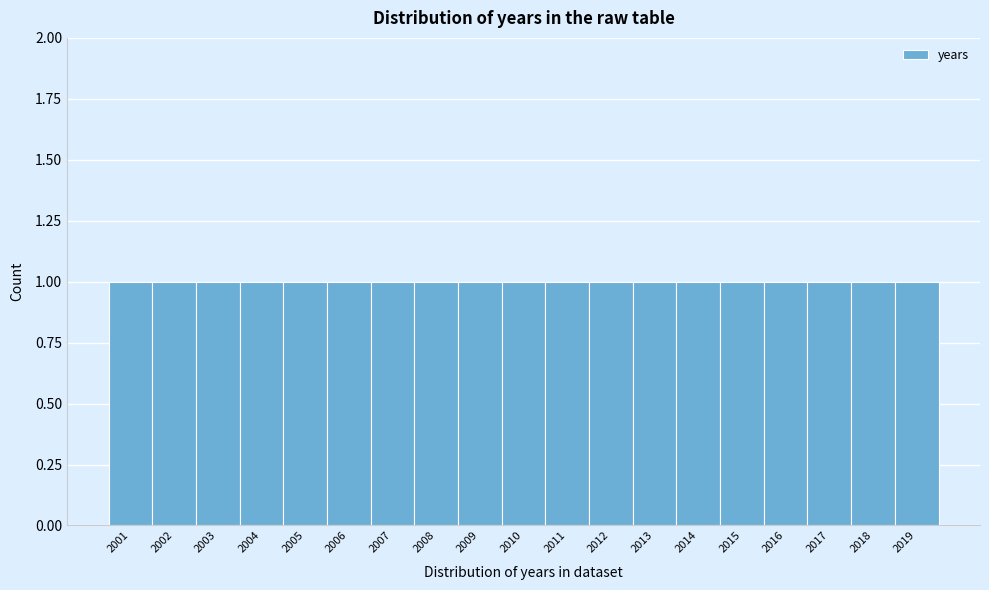

Reading left to right, transcribe this chart: for each bar, give the range it covers on the x-axis and its height. The values are not printed on the chart, so give them approximately, as read against the axis.

2000.5 to 2001.5: 1
2001.5 to 2002.5: 1
2002.5 to 2003.5: 1
2003.5 to 2004.5: 1
2004.5 to 2005.5: 1
2005.5 to 2006.5: 1
2006.5 to 2007.5: 1
2007.5 to 2008.5: 1
2008.5 to 2009.5: 1
2009.5 to 2010.5: 1
2010.5 to 2011.5: 1
2011.5 to 2012.5: 1
2012.5 to 2013.5: 1
2013.5 to 2014.5: 1
2014.5 to 2015.5: 1
2015.5 to 2016.5: 1
2016.5 to 2017.5: 1
2017.5 to 2018.5: 1
2018.5 to 2019.5: 1